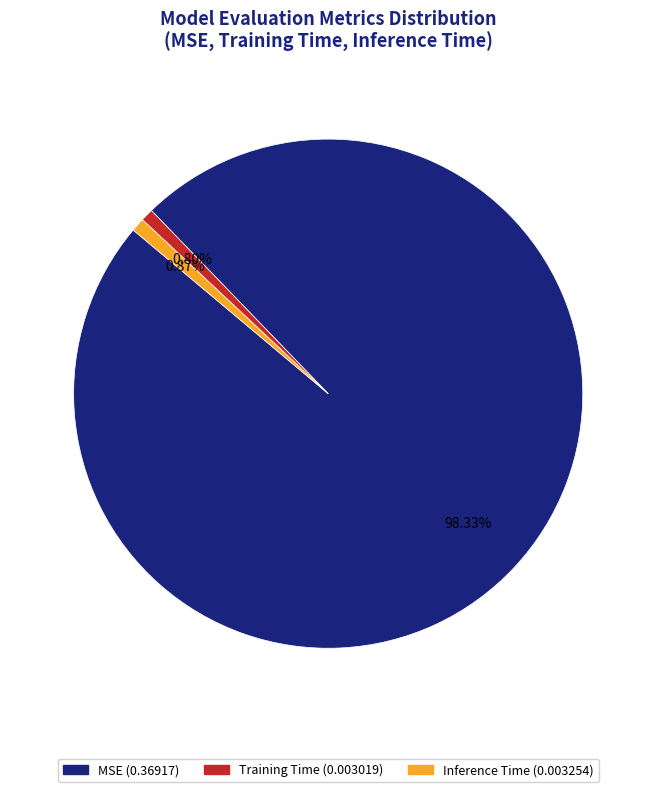

What percentage is the Inference Time slice, to the nearest percent?

1%